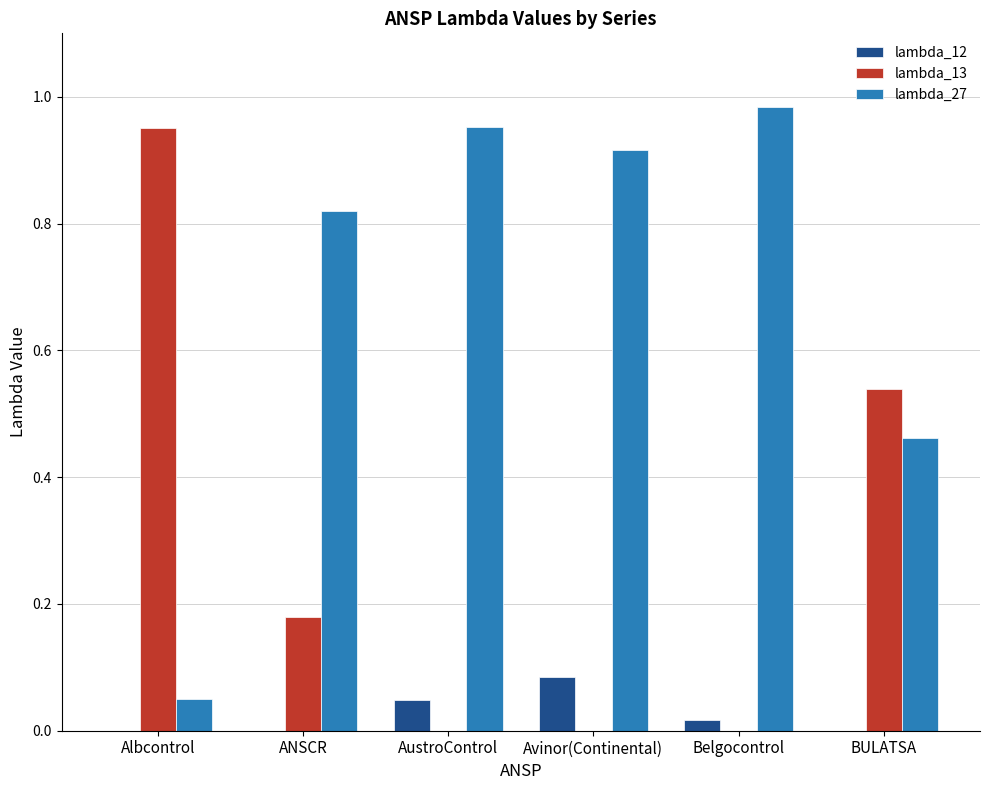

Does the chart contain stacked bars?

No